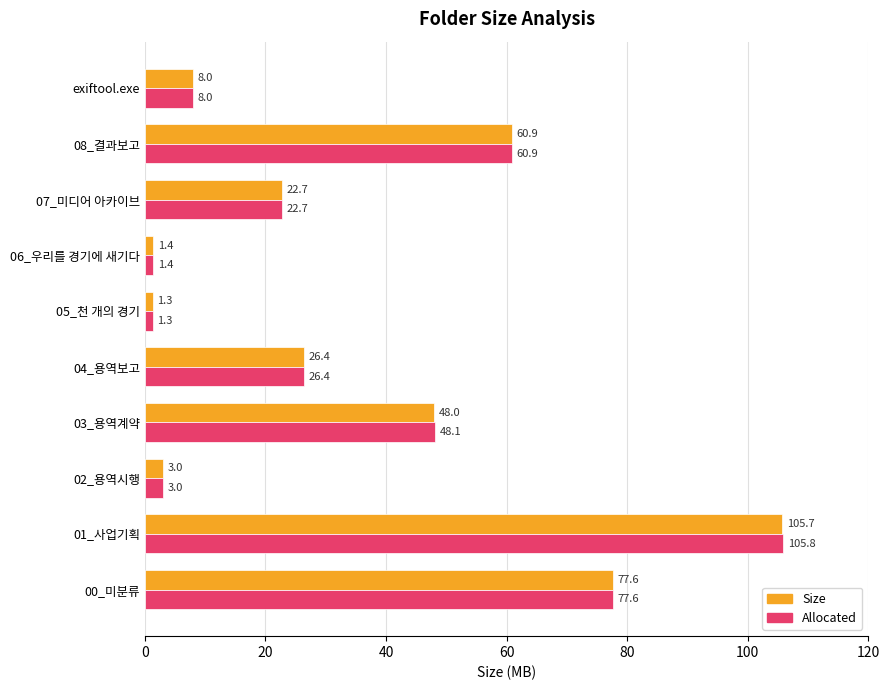

Which label corresponds to the smallest value in the chart?

05_천 개의 경기